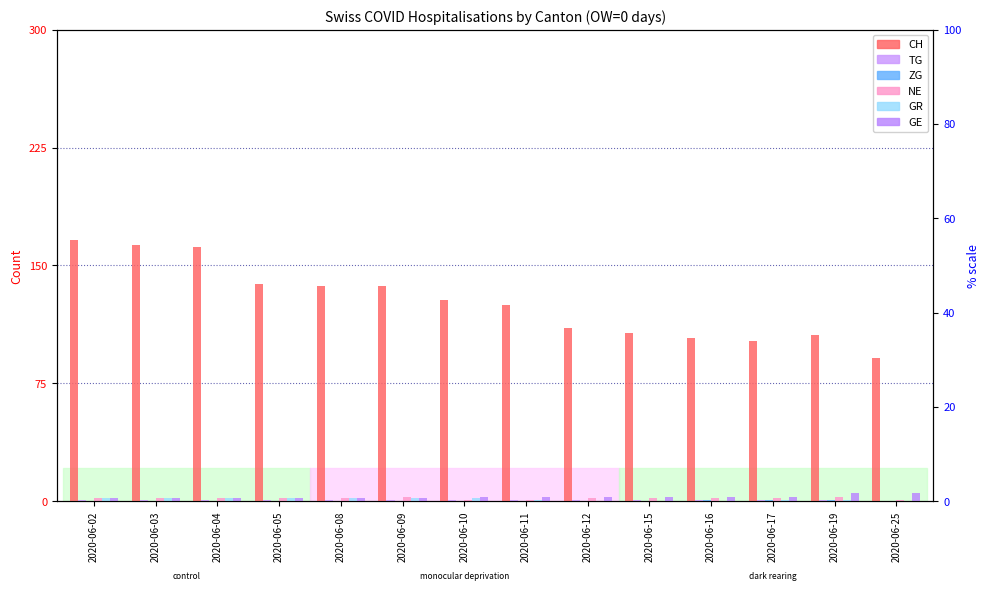

What is the difference between the CH values at 2020-06-25 and 2020-06-10?

37